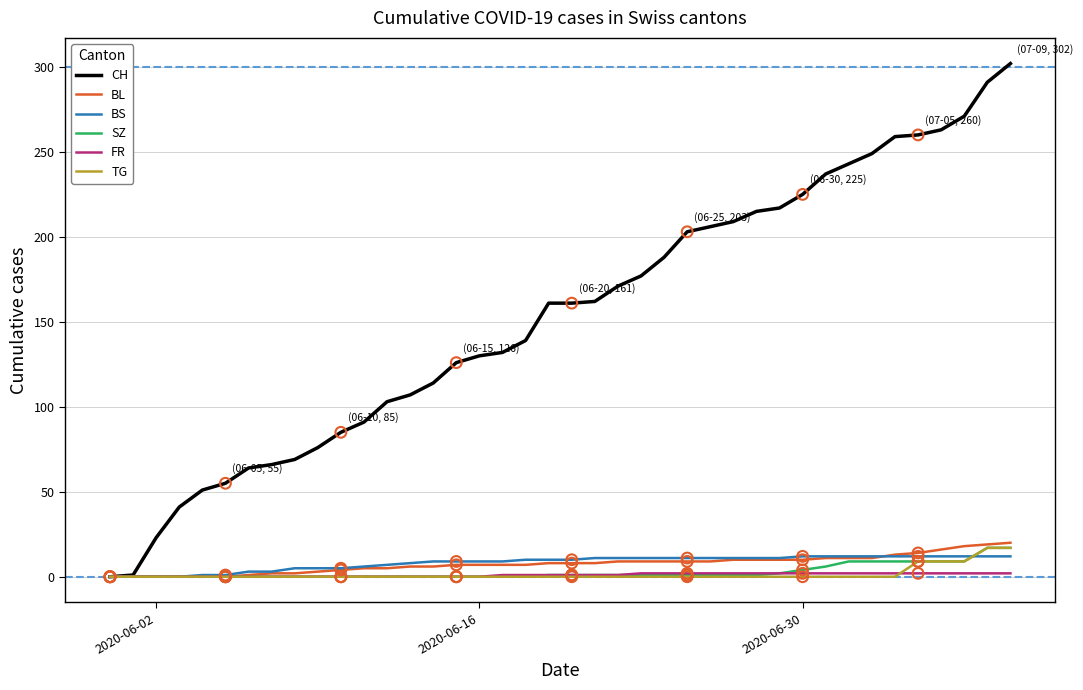

Which series has the largest range (max minus min)?

CH